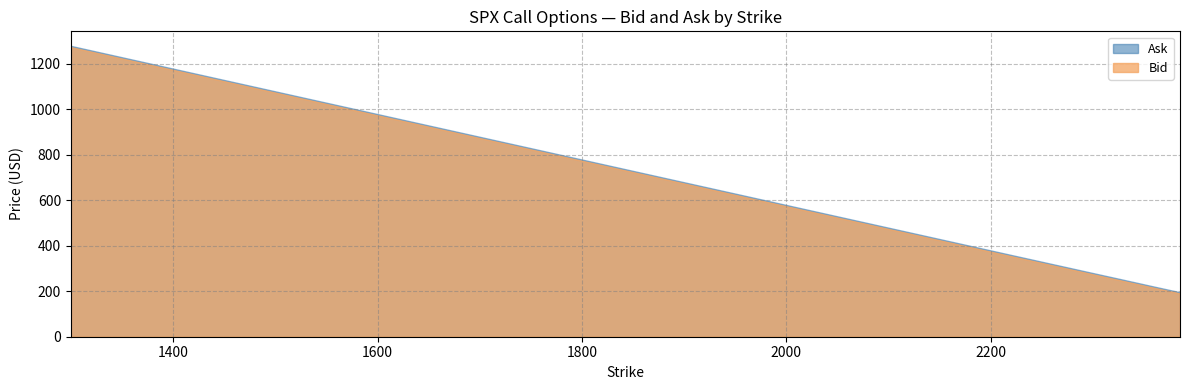

Reading left to right, extract all data points from this chart.

Ask: 1300=1278.3	1375=1203.3	1700=878.6	1775=803.7	1800=778.7	1910=668.8	1960=618.9	1970=608.9	1985=593.9	2005=573.9	2010=568.9	2085=494.0	2090=489.0	2135=444.1	2140=439.1	2145=434.1	2220=359.2	2245=334.4	2260=319.4	2265=314.5	2290=289.6	2305=274.7	2315=264.8	2330=250.0	2335=244.9	2340=240.0	2345=235.0	2350=230.0	2360=220.0	2375=205.3	2385=195.4
Bid: 1300=1272.7	1375=1197.8	1700=873.1	1775=798.2	1800=773.2	1910=663.3	1960=613.3	1970=603.3	1985=588.4	2005=568.4	2010=563.4	2085=488.5	2090=483.5	2135=438.6	2140=433.6	2145=428.6	2220=353.7	2245=328.9	2260=313.9	2265=309.0	2290=284.1	2305=269.2	2315=259.3	2330=244.5	2335=239.5	2340=234.6	2345=229.6	2350=224.5	2360=214.6	2375=200.0	2385=190.1